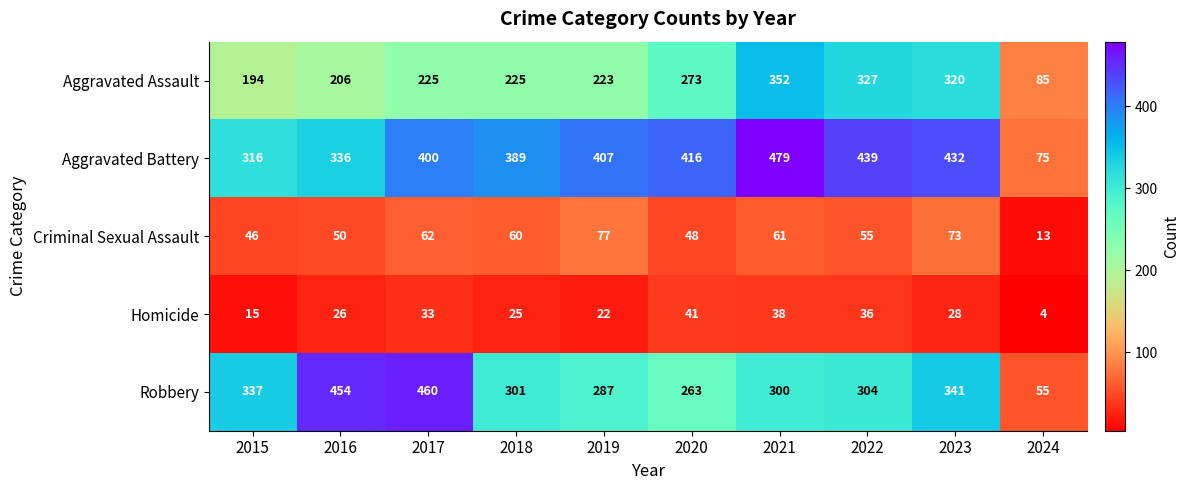

The Criminal Sexual Assault series shows 34 at 2022. True or false?

False